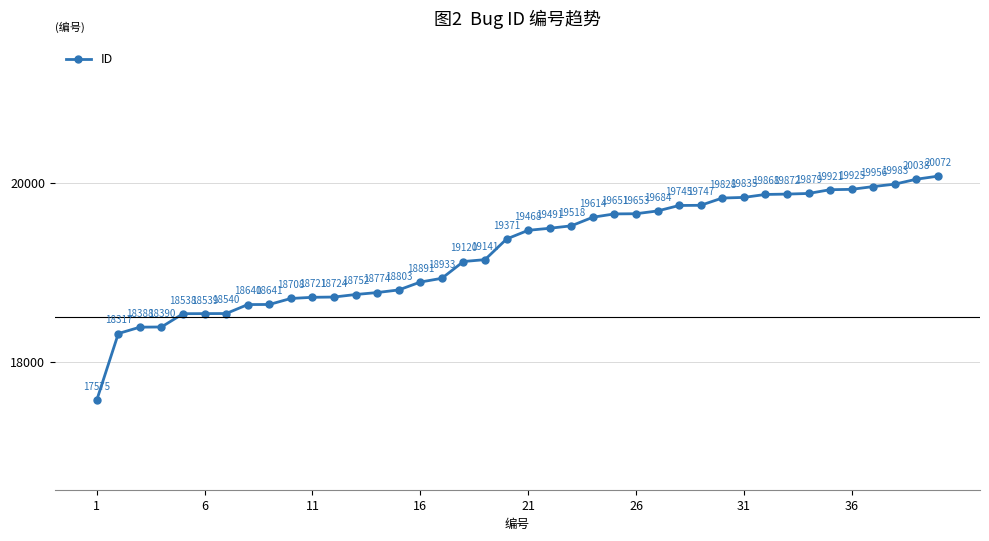

True or false: there are more than 0 points higher than both neighbors.

False